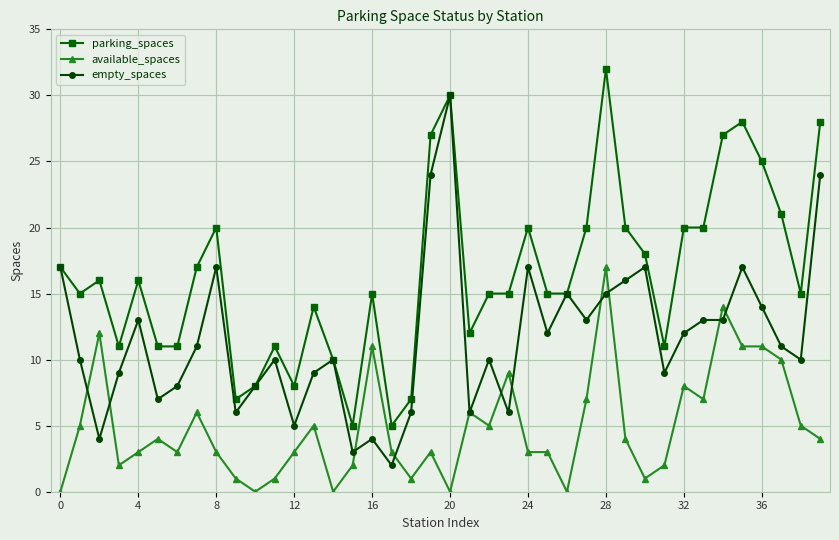

Which series has the largest range (max minus min)?

empty_spaces